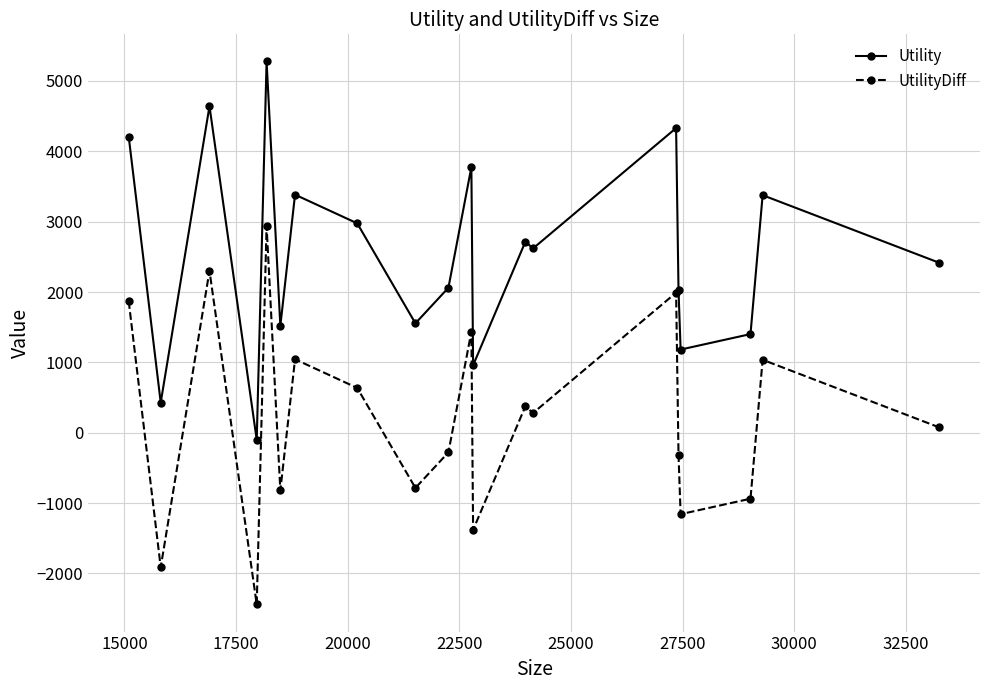

Which series has the largest total across all categories?

Utility